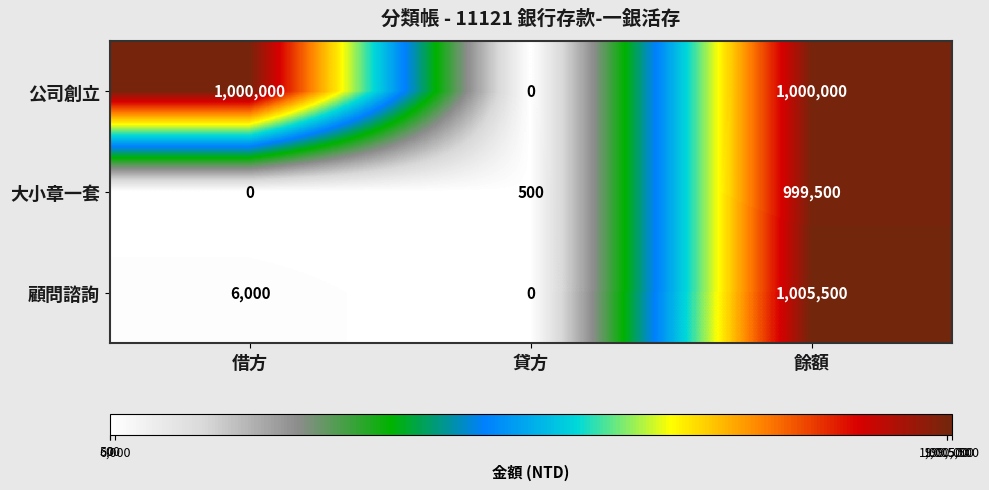

What value does the 公司創立 series have at 餘額, to the nearest 50?

1000000